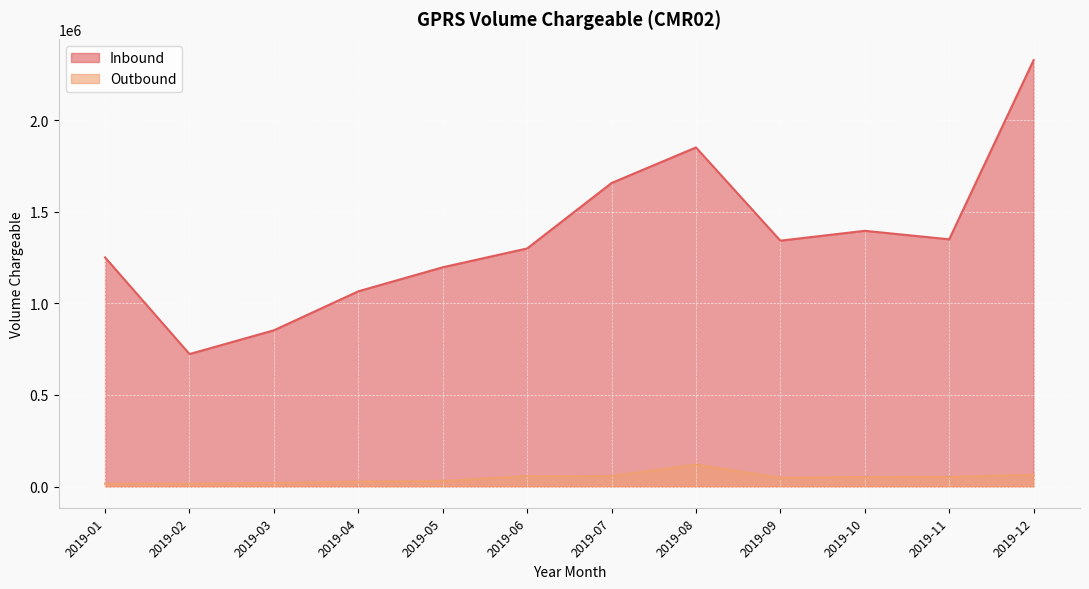

Reading left to right, what are all the values shown in this chart?

Inbound: 1251326.4	723405.2	853246.4	1066144.7	1197399.0	1300209.9	1657581.9	1851958.0	1342819.4	1396577.5	1350191.8	2328682.0
Outbound: 15276.8	15641.6	19346.8	26482.6	30350.4	56813.6	57522.5	119562.0	48107.0	51852.6	52706.0	63584.3